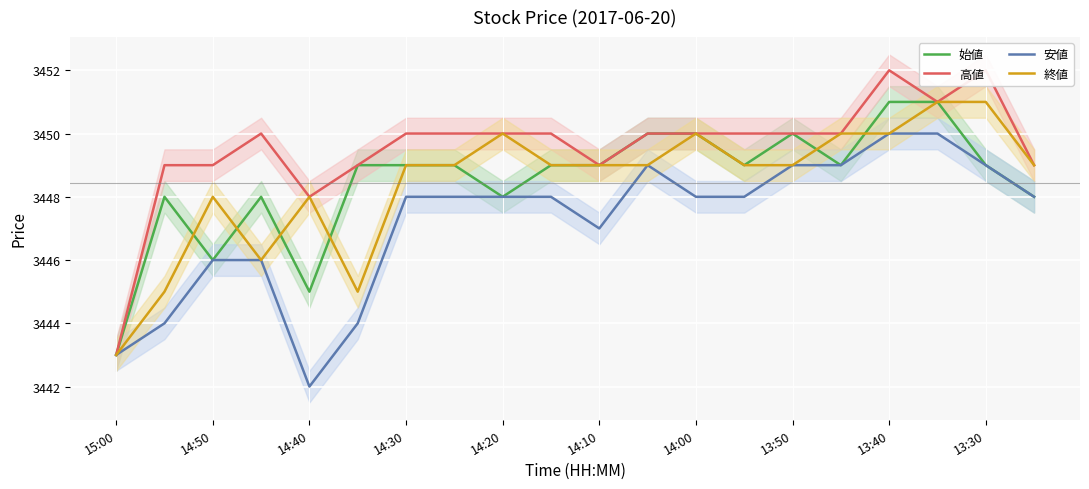

What is the average value of the 始値 series?

3448